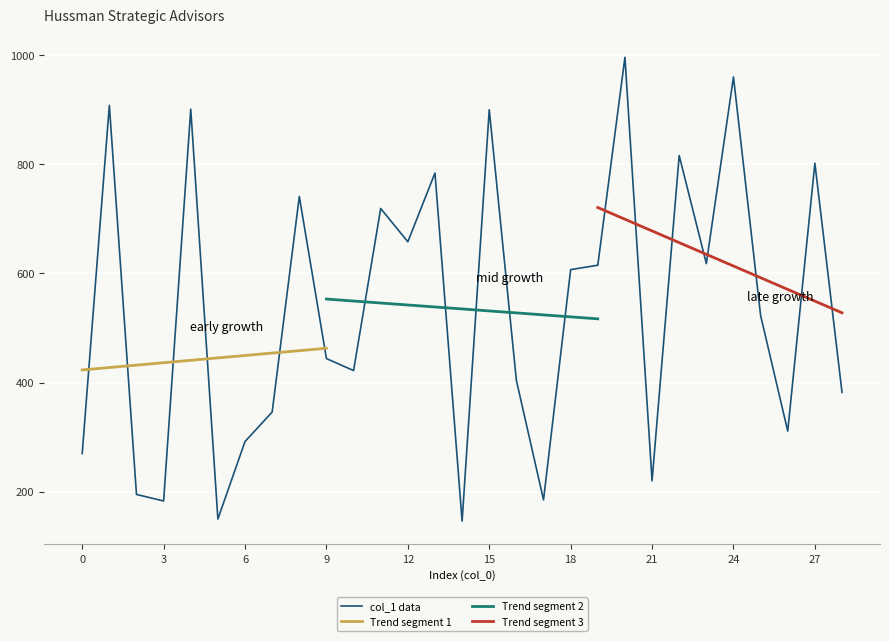

The value at 8 is 405. True or false?

False